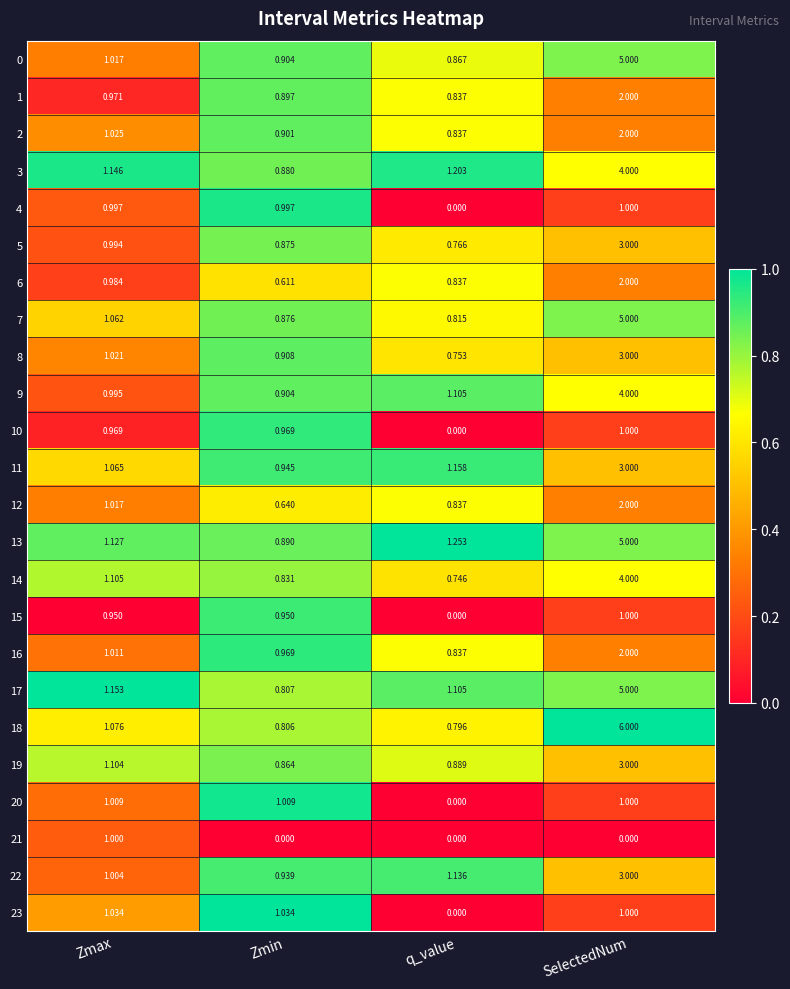

Where is 4 nearest to the value 0?

q_value